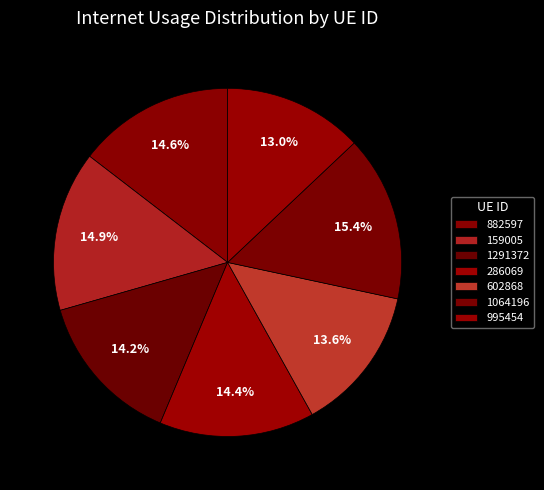

What is the total percentage of 1291372 and 159005?

29.1%